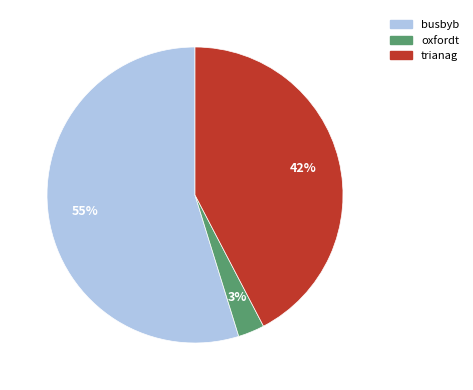

Between oxfordt and trianag, which is larger?

trianag